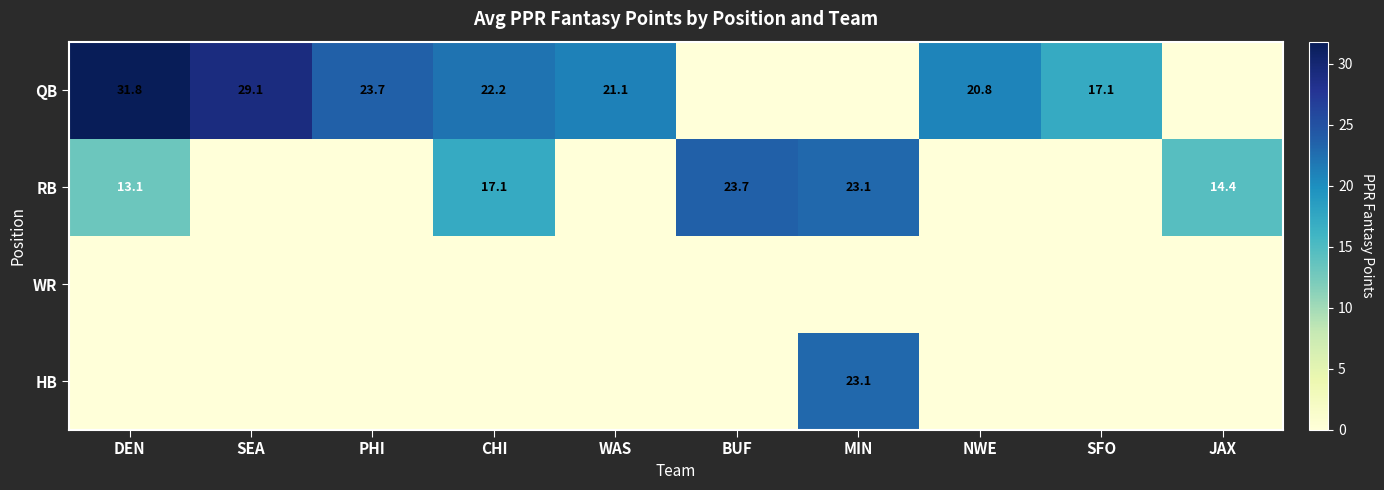

True or false: RB has a value of 14.4 at JAX.

True